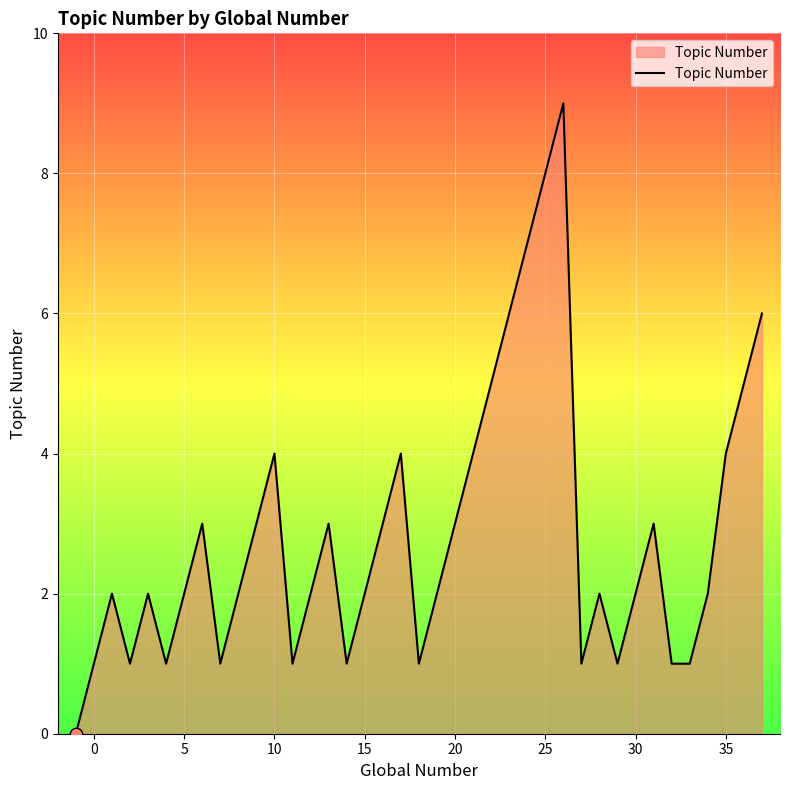

What is the greatest value displayed?

9